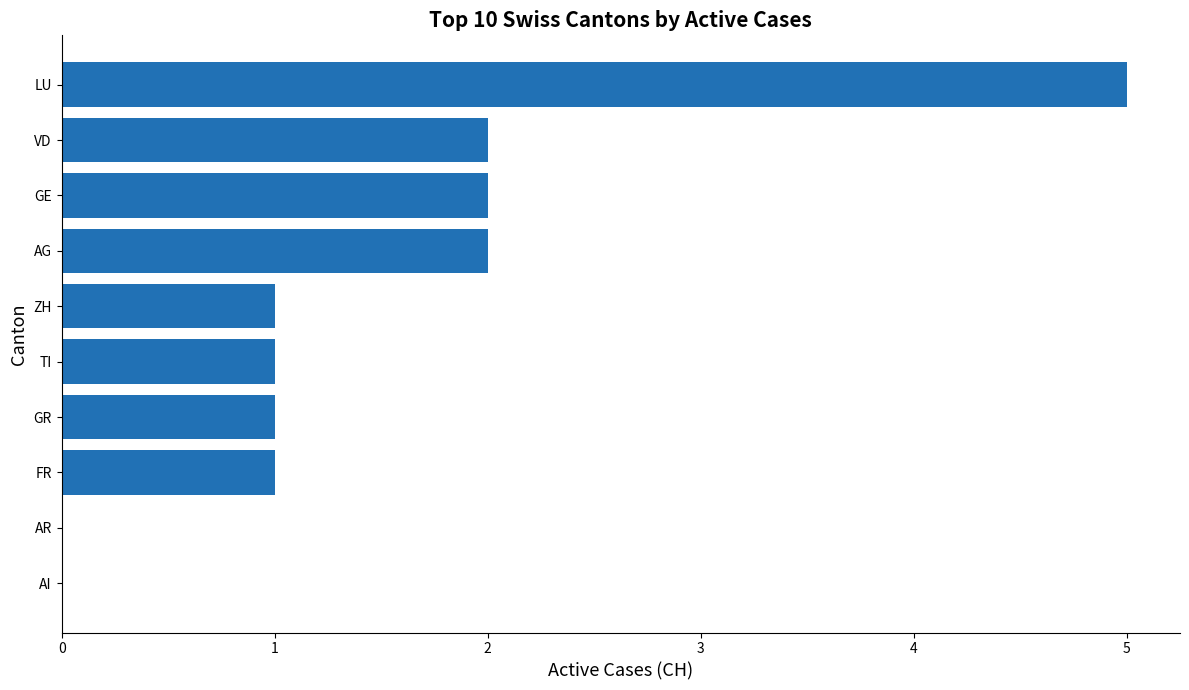

What is the average value?

2